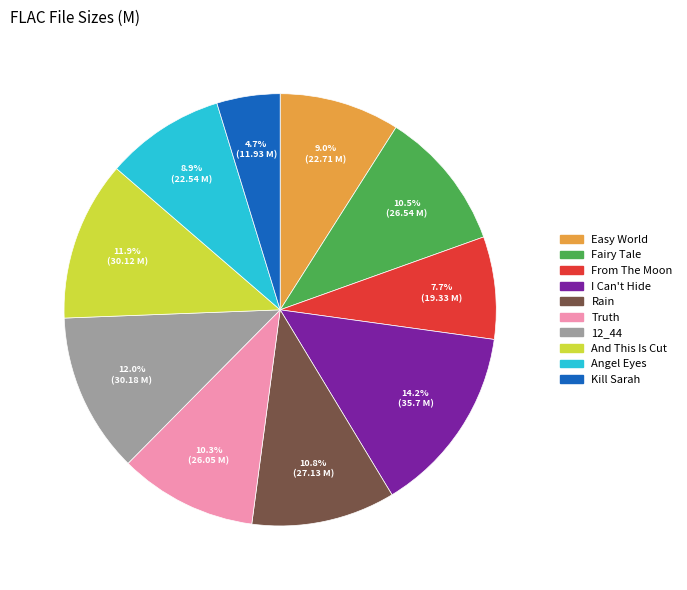

Is there any slice that represents more than half of the pie?

No